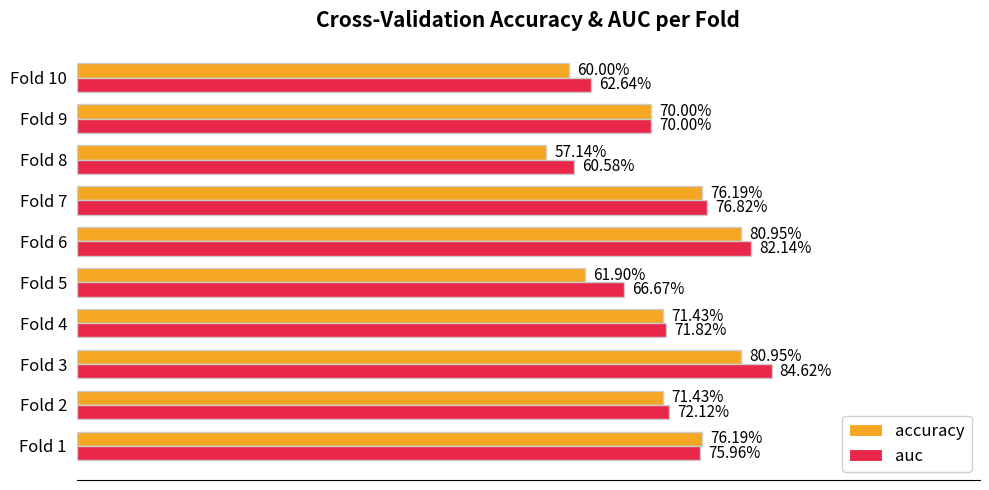

What is the difference between the maximum and minimum values in the accuracy series?

0.2